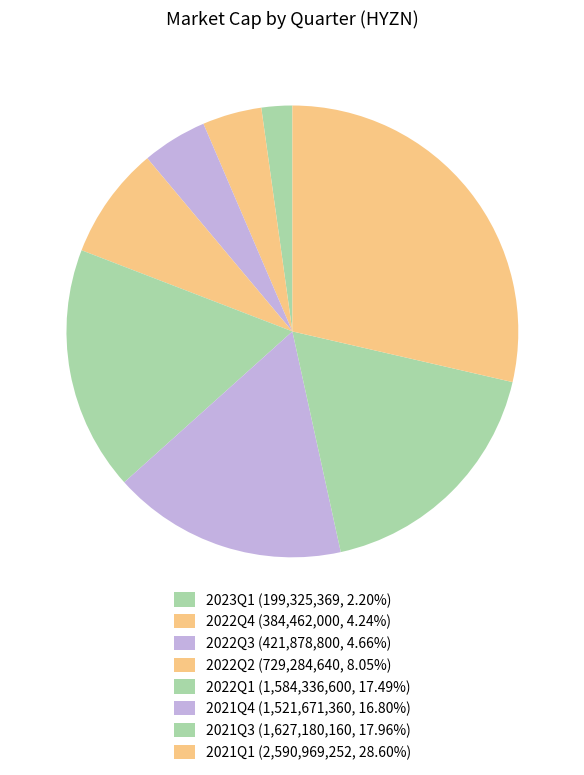

Is the sum of 2022Q4 and 2022Q2 greater than half?

No